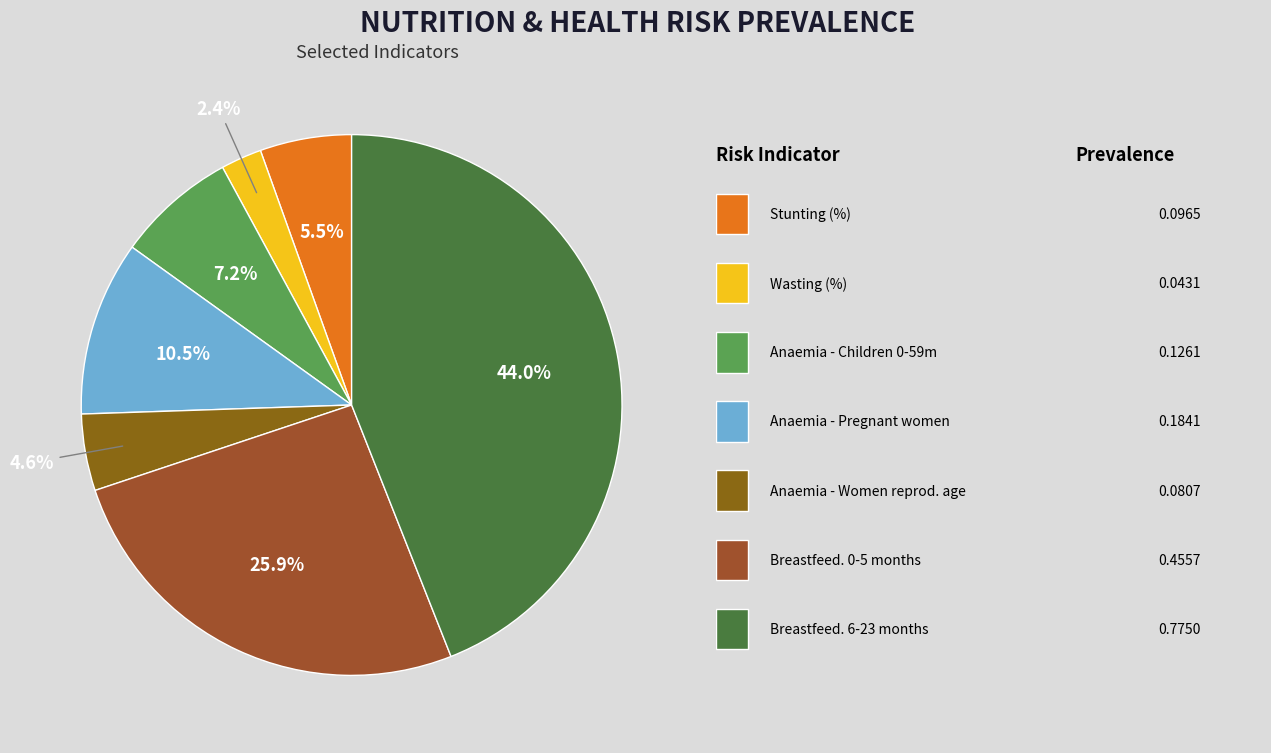

What is the smallest slice in the pie chart?

Wasting prevalence (%)